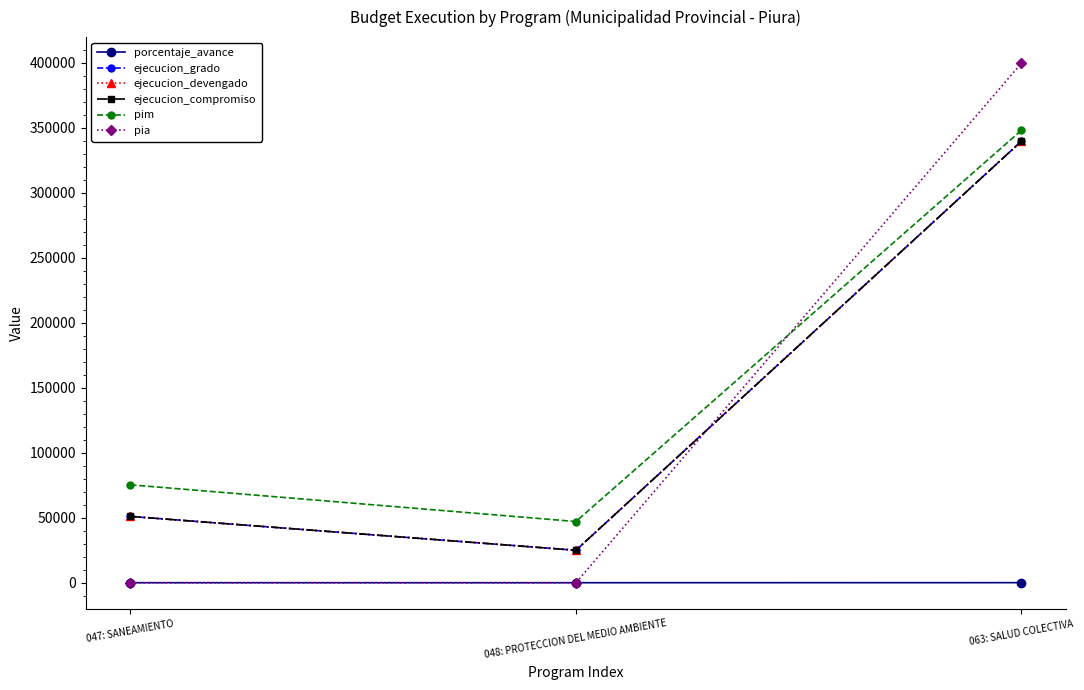

Rank the categories by ejecucion_compromiso value from lowest to highest.

048: PROTECCION DEL MEDIO AMBIENTE, 047: SANEAMIENTO, 063: SALUD COLECTIVA